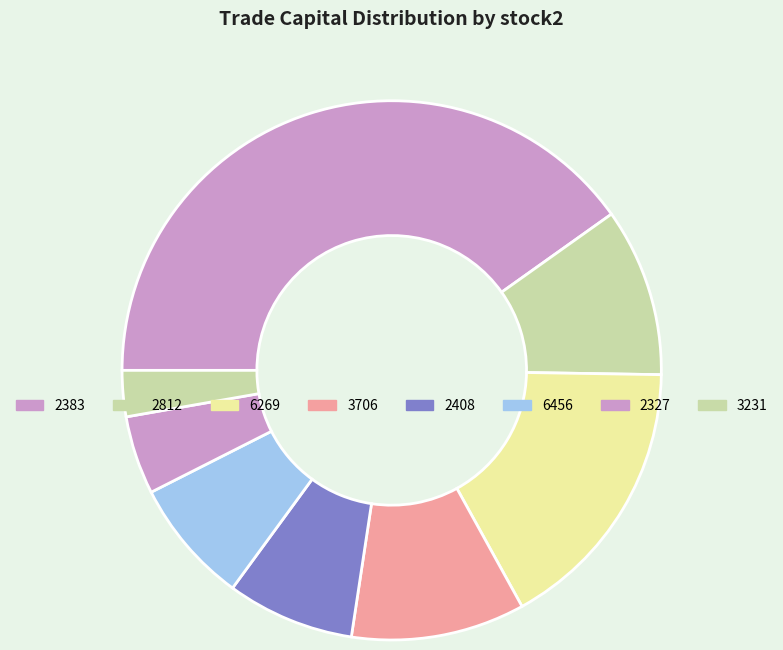

How many slices are in this pie chart?

8